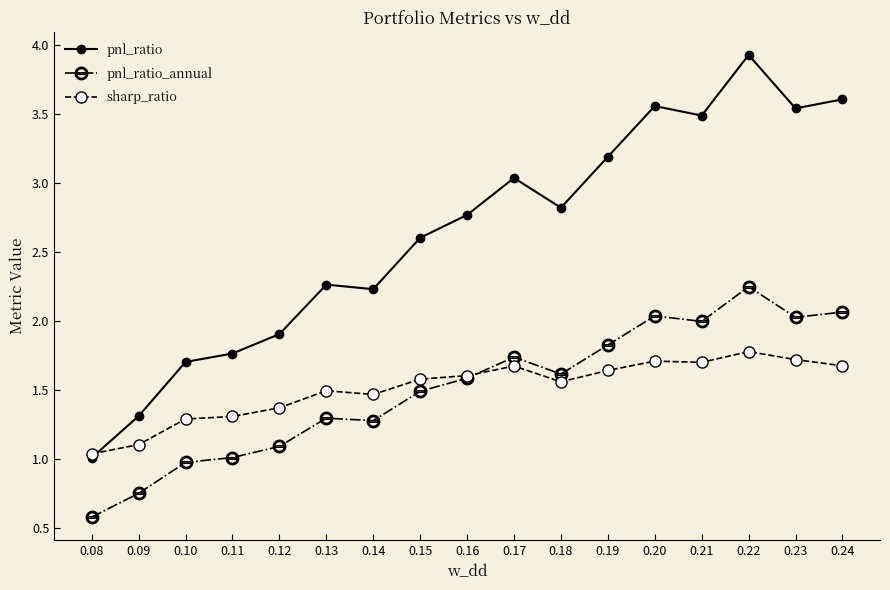

Is this an area chart (filled region under the line)?

No